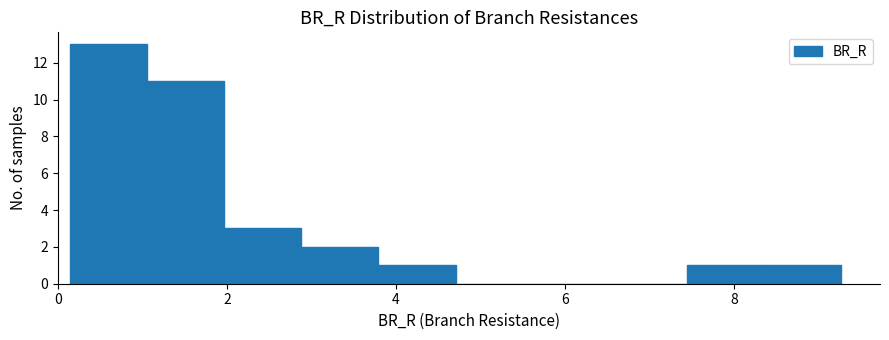

How tall is the bar that spans 0.2 to 1.0 on the x-axis? Neither the bar edges nor the heights are printed on the chart, so give them approximately, as read against the axes.

13